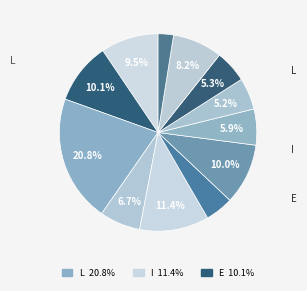

Count the number of slices in the pie.

12